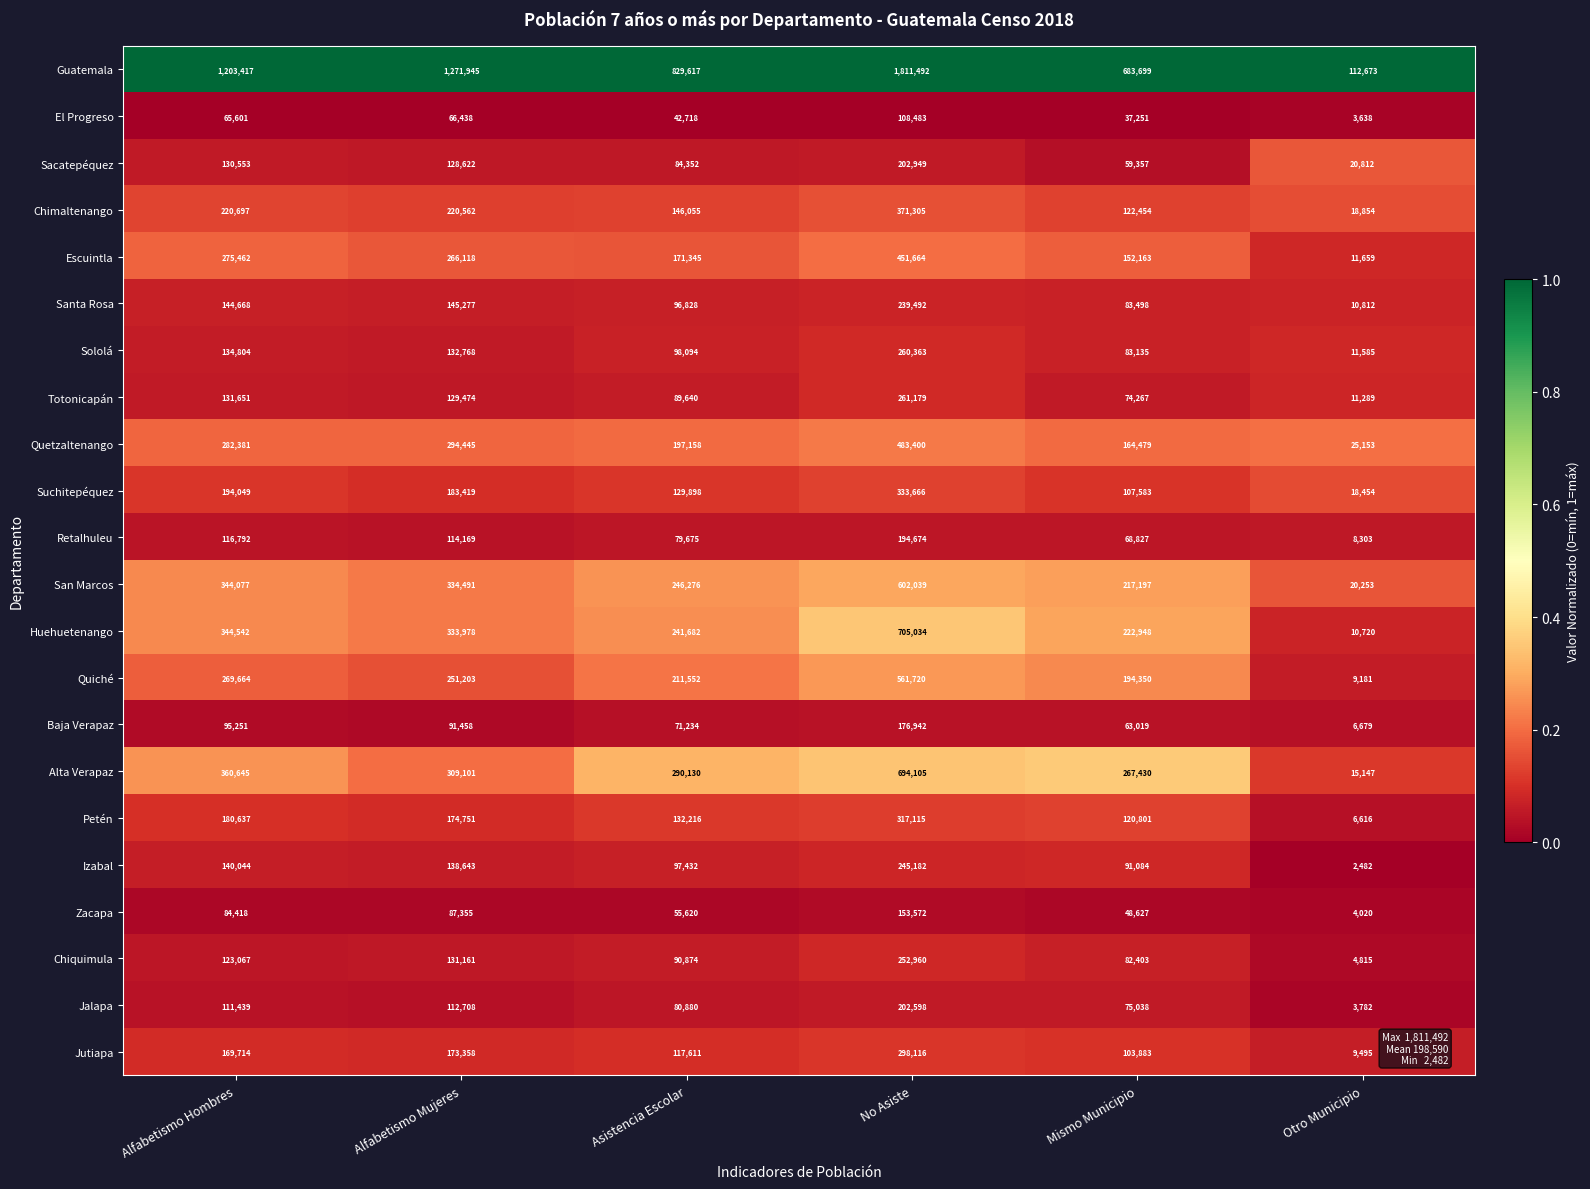

What is the total value across all series at Alfabetismo Mujeres?

5091444